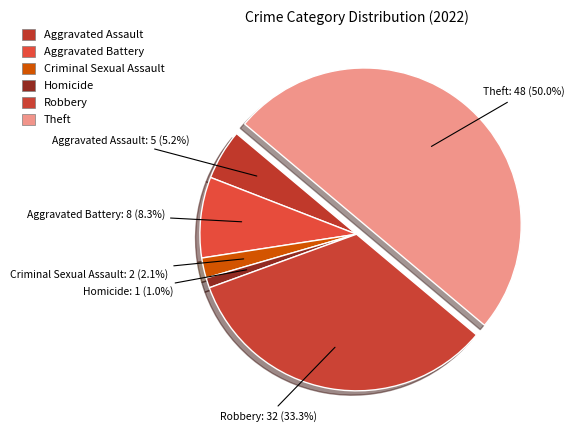

Is there any slice that represents more than half of the pie?

No